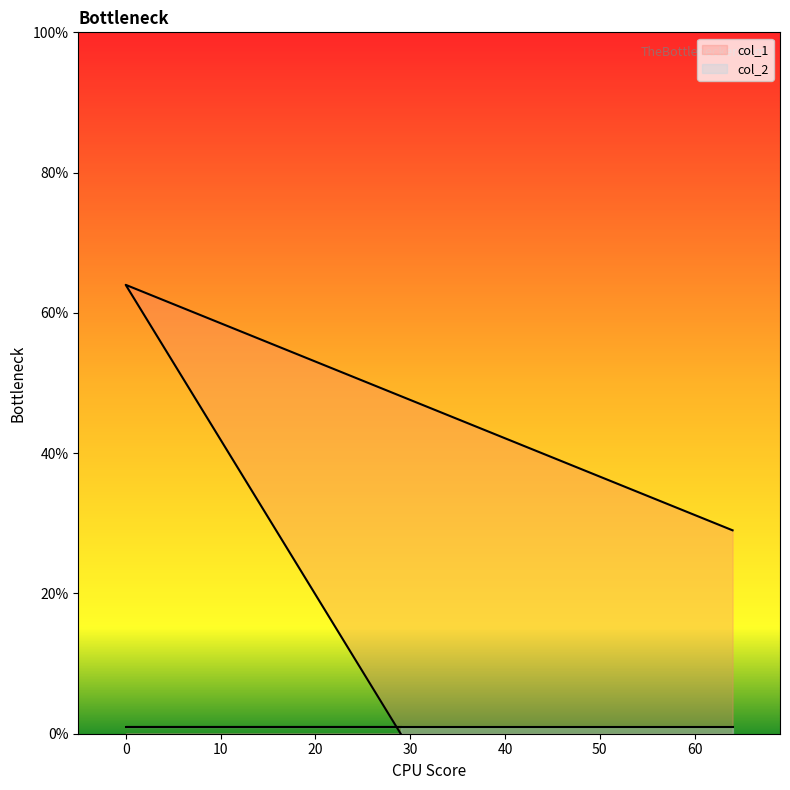

At which label is the value closest to 32?

64